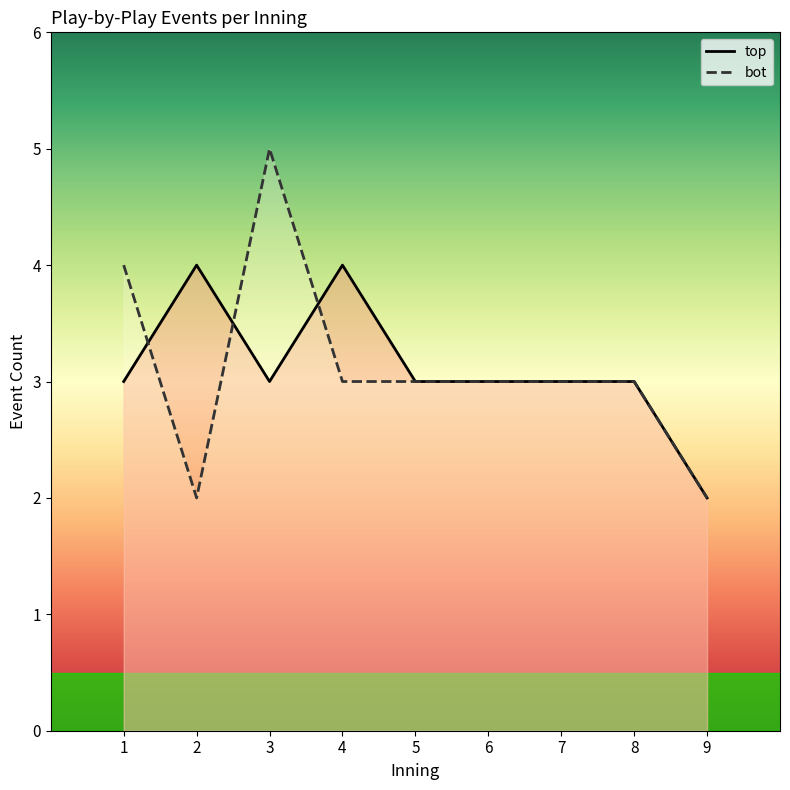

Which label corresponds to the largest value in the chart?

3